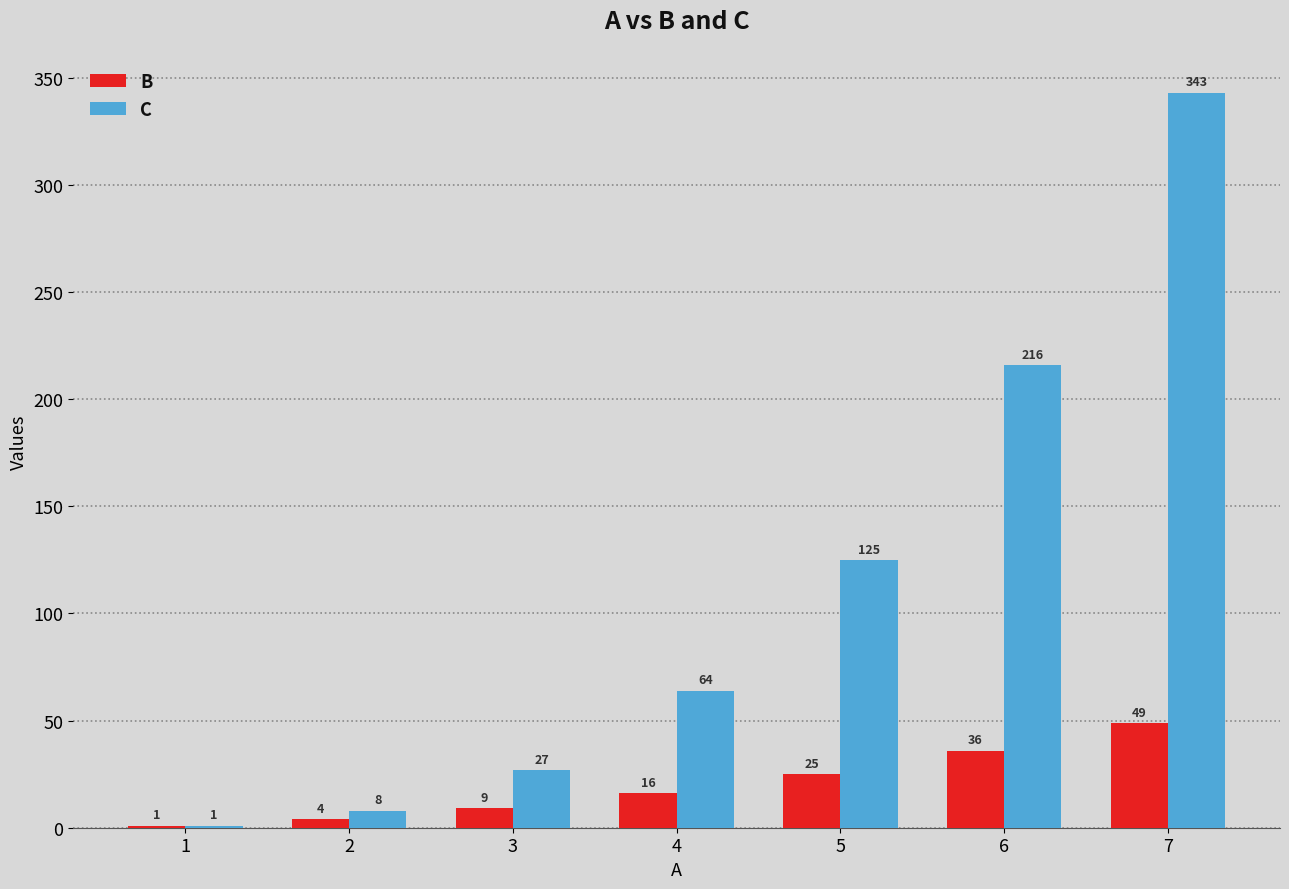

What is the maximum value for C?

343